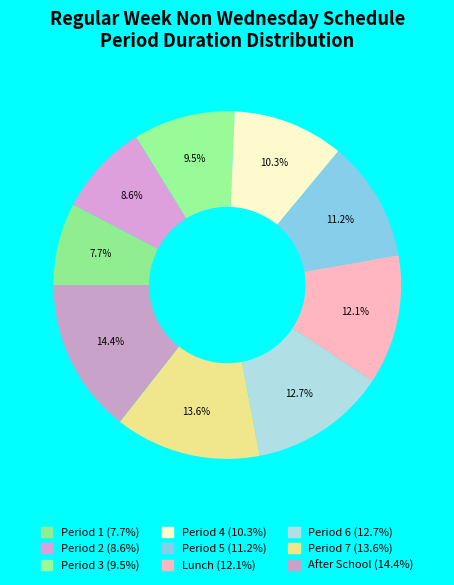

What portion of the pie excludes Period 1?

92.3%